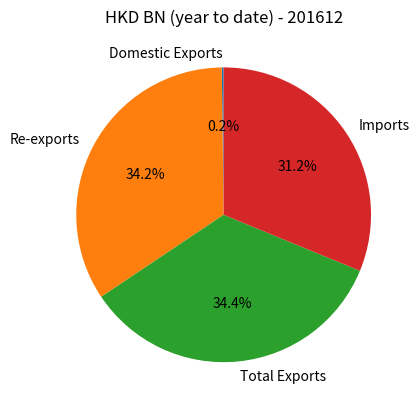

What is the total percentage of Imports and Total Exports?

65.6%